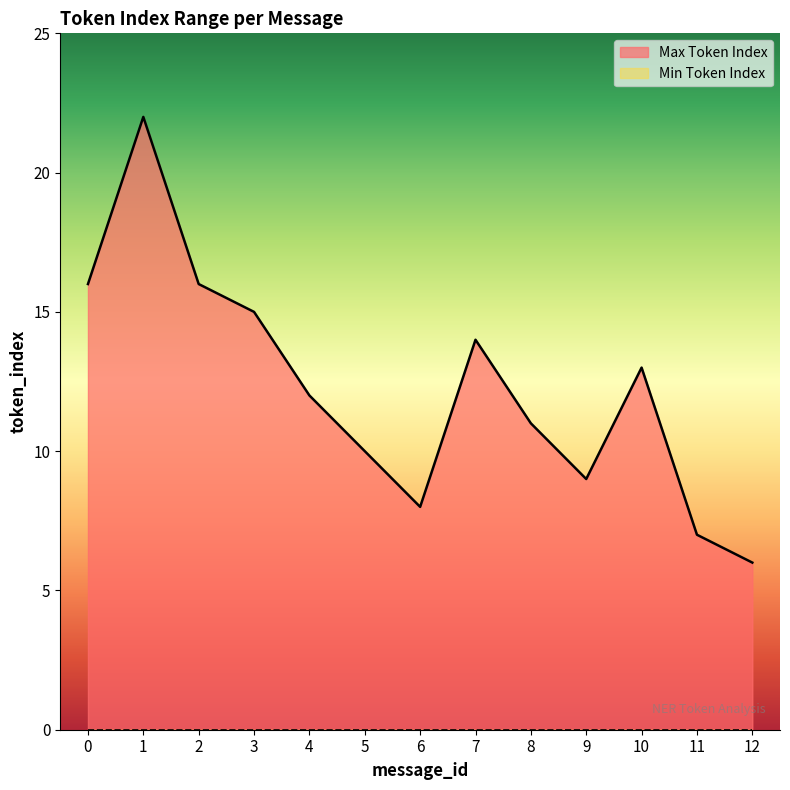

Rank the categories by value from lowest to highest.

12, 11, 6, 9, 5, 8, 4, 10, 7, 3, 0, 2, 1